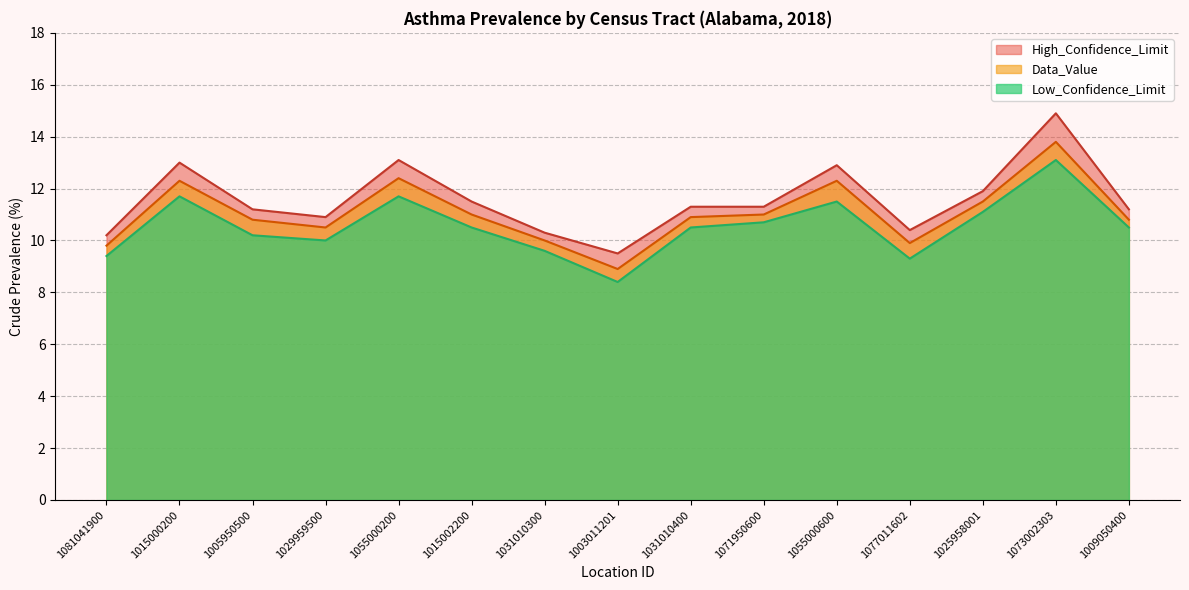

Which series has the largest total across all categories?

High_Confidence_Limit